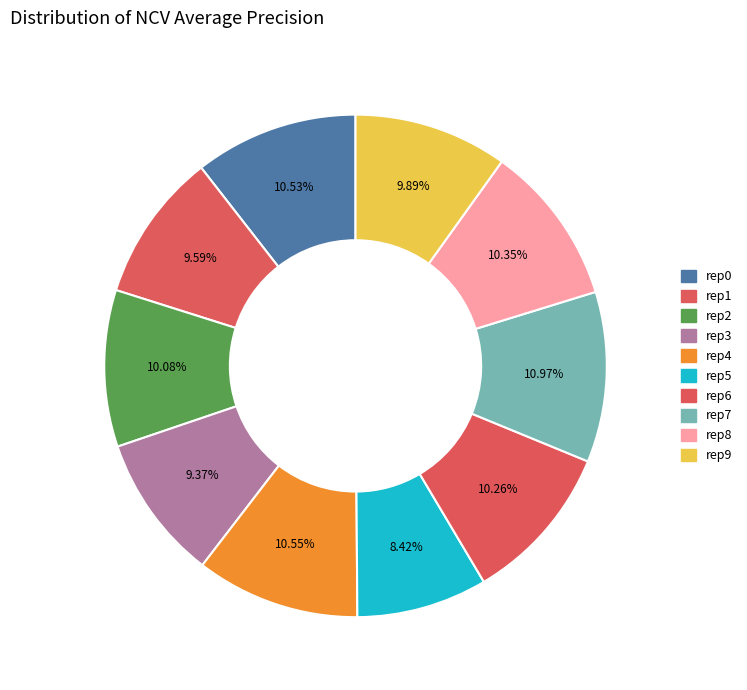

Count the number of slices in the pie.

10